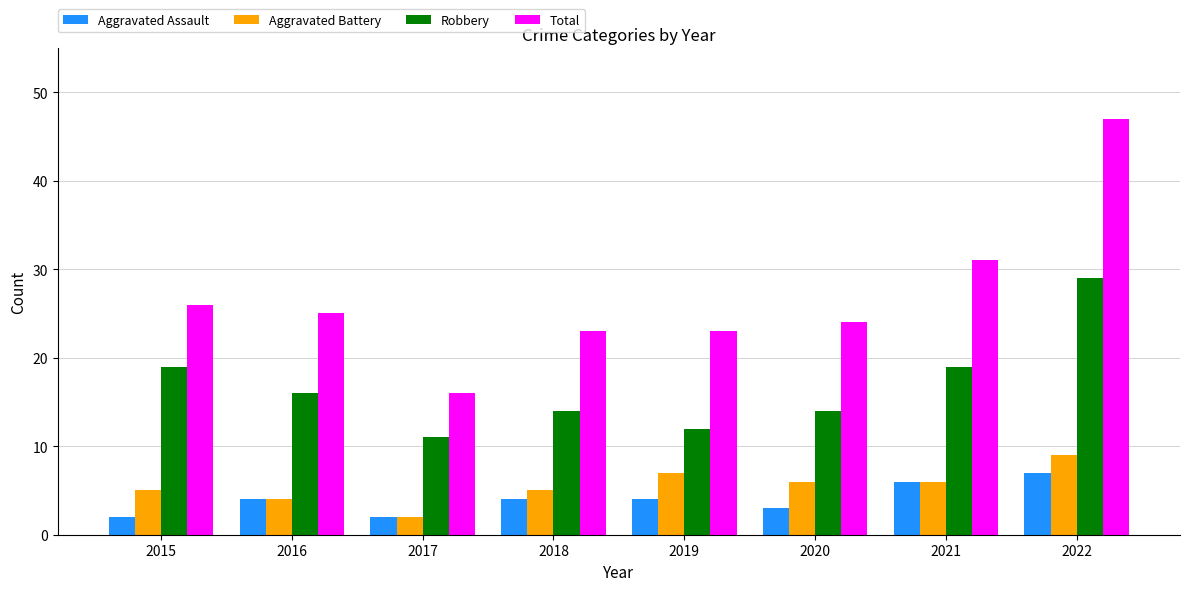

What is the difference between the maximum and second lowest values in the Total series?

24